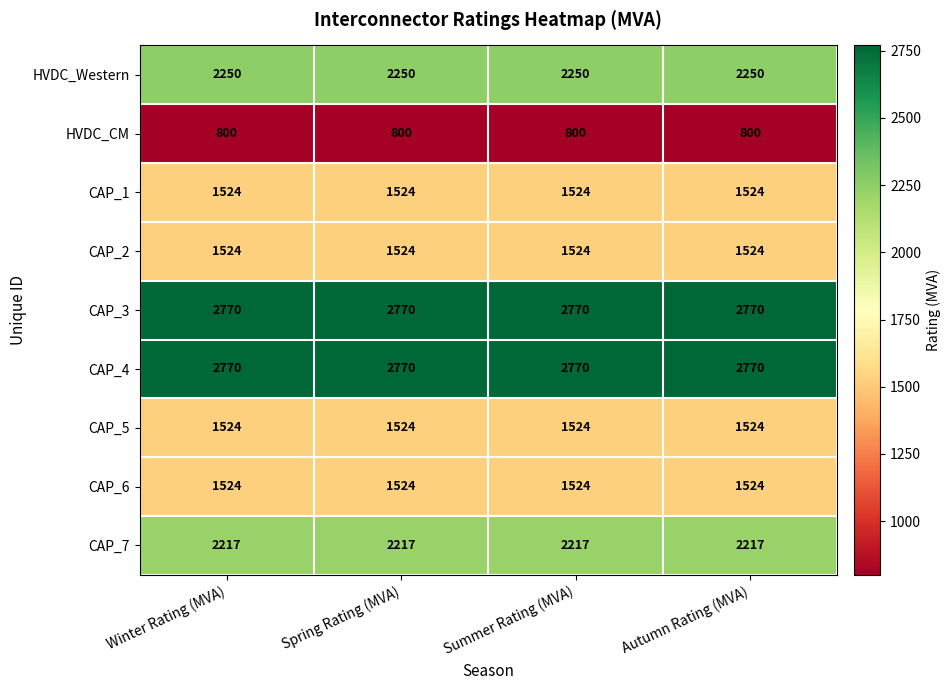

What is the average value of the CAP_1 series?

1524